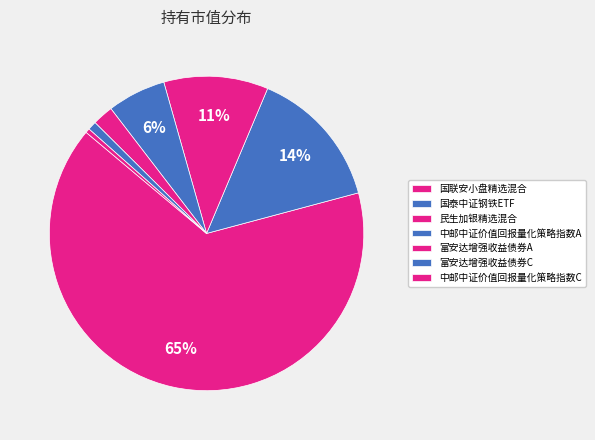

Count the number of slices in the pie.

7